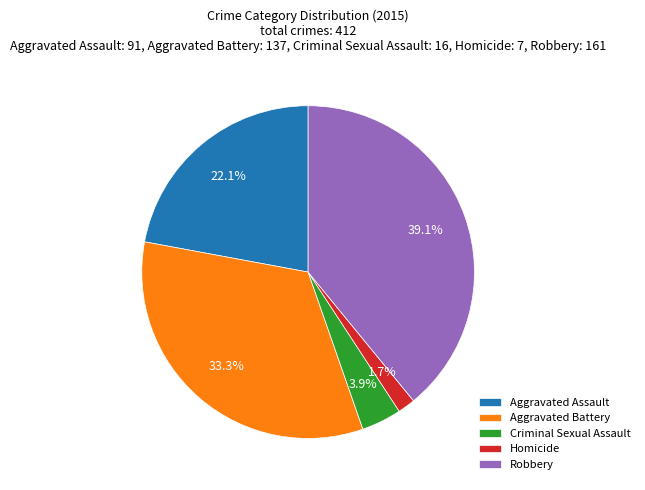

To the nearest percent, what is the average slice percentage?

20%